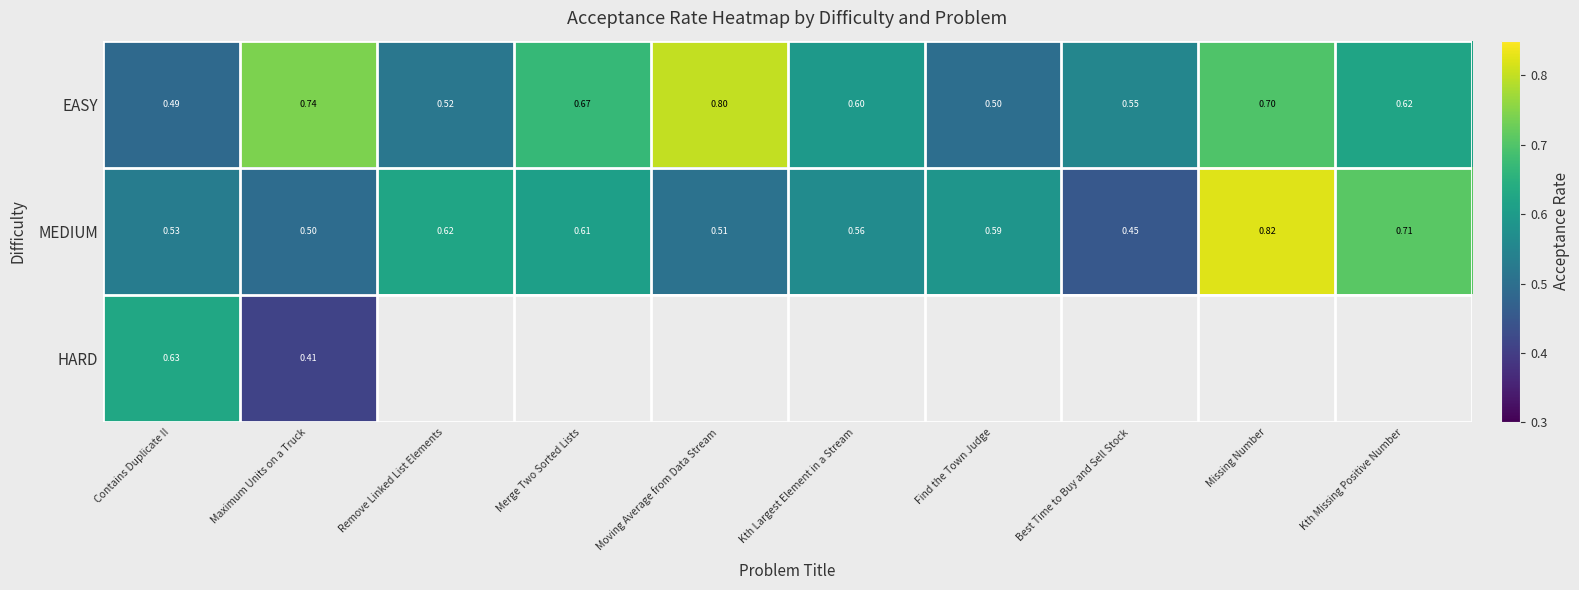

List the series in order of their peak value, highest first.

MEDIUM, EASY, HARD